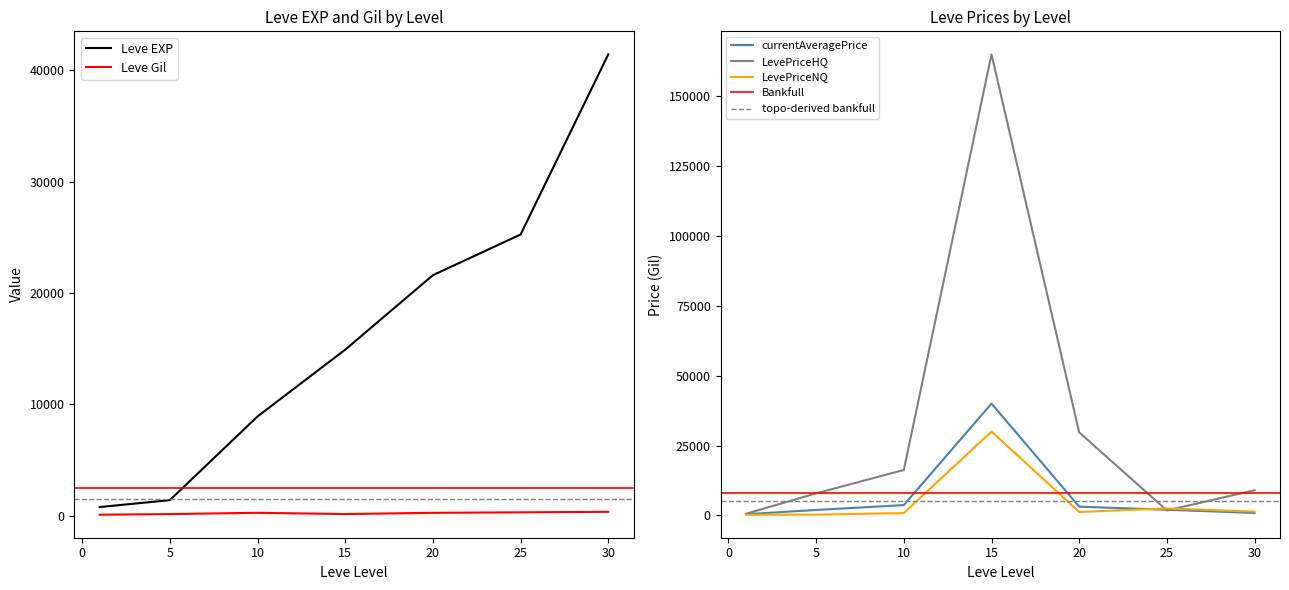

Where do Leve EXP and currentAveragePrice first cross each other?

1 and 5